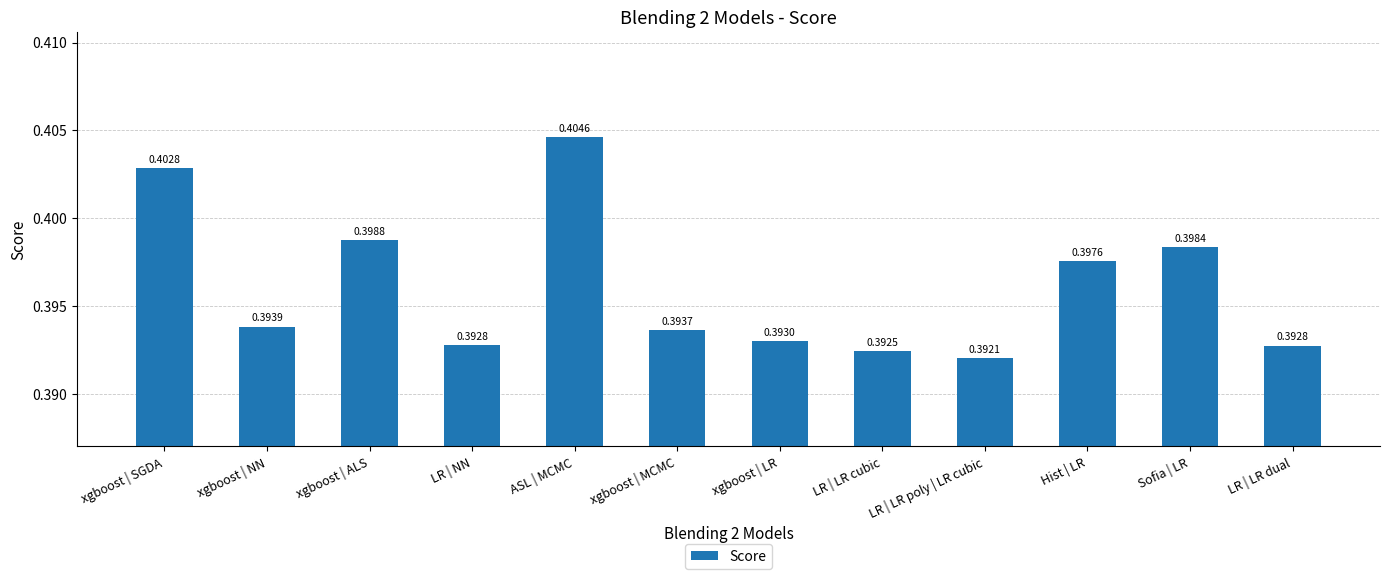

Are the bars grouped side by side (vs. stacked)?

No